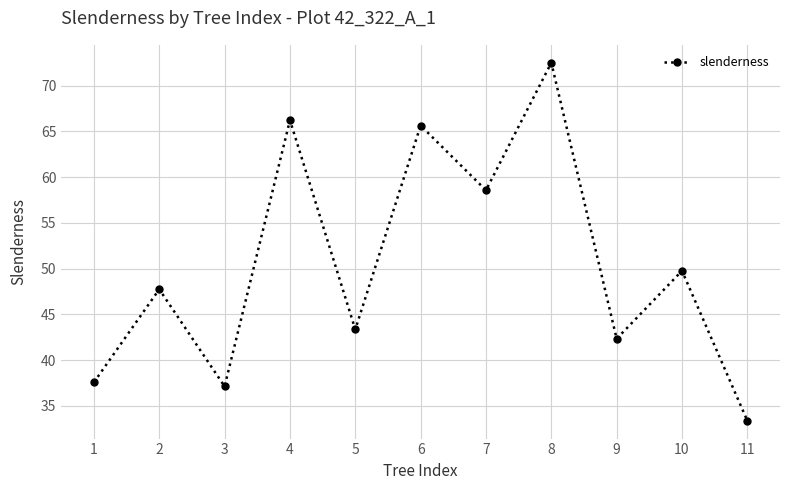

List the labels in order of value, smallest first.

11, 3, 1, 9, 5, 2, 10, 7, 6, 4, 8